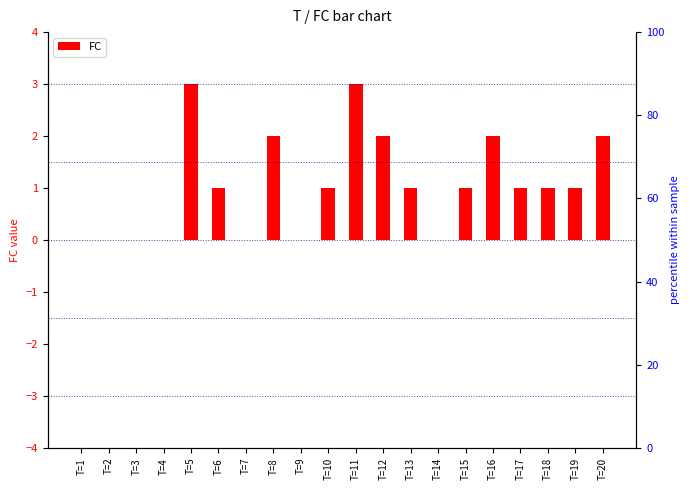

What is the difference between the second highest and second lowest values?

3